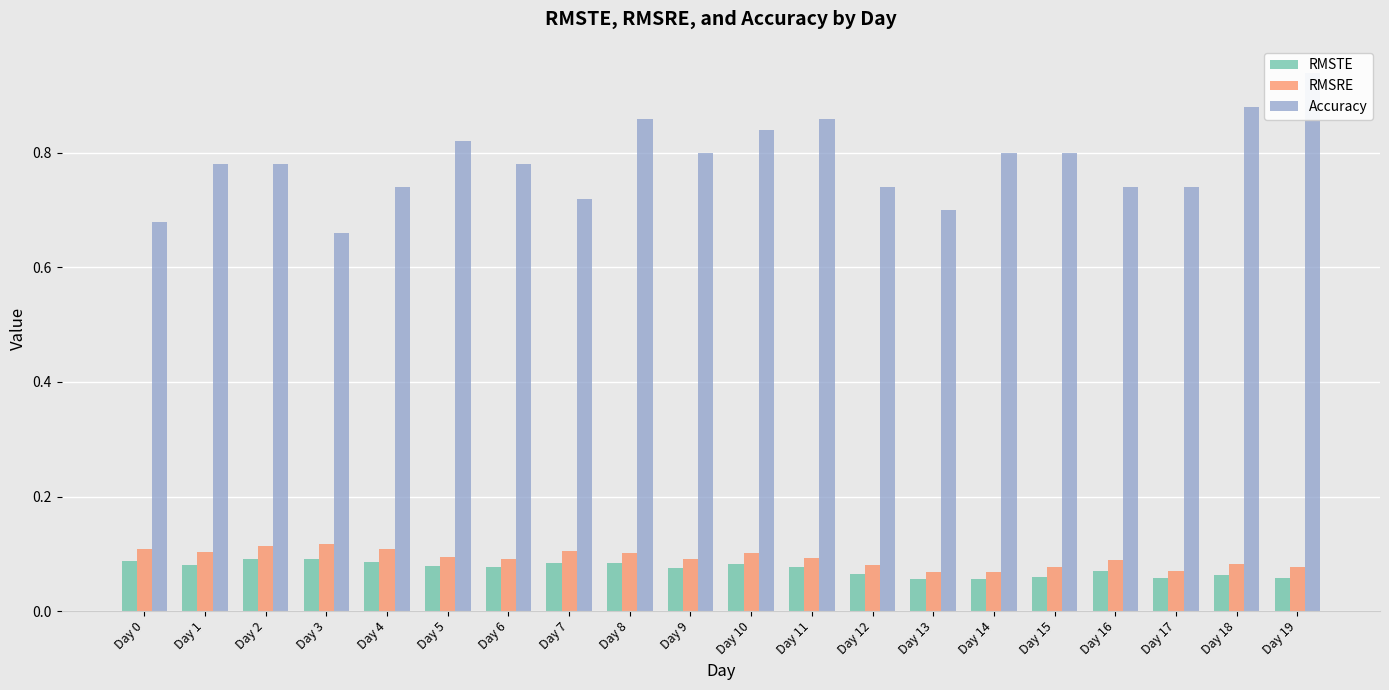

At which category is the sum across all series the highest?

Day 19